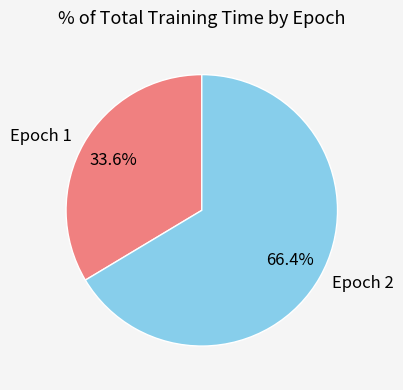

Does any single category account for the majority?

Yes